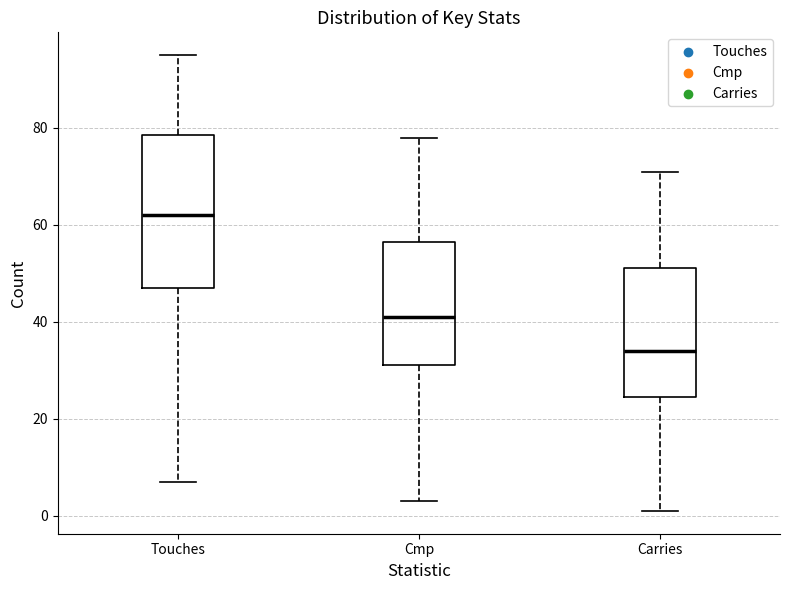

Reading left to right, read every box against the y-axis: the position of its median line, the range the box covers, and the ends of its whiskers. The values are not printed on the chart, so give them approximately, as read against the axis.

Touches: median 62, box 48 to 78, whiskers 8 to 96
Cmp: median 42, box 32 to 56, whiskers 4 to 78
Carries: median 34, box 24 to 52, whiskers 2 to 72